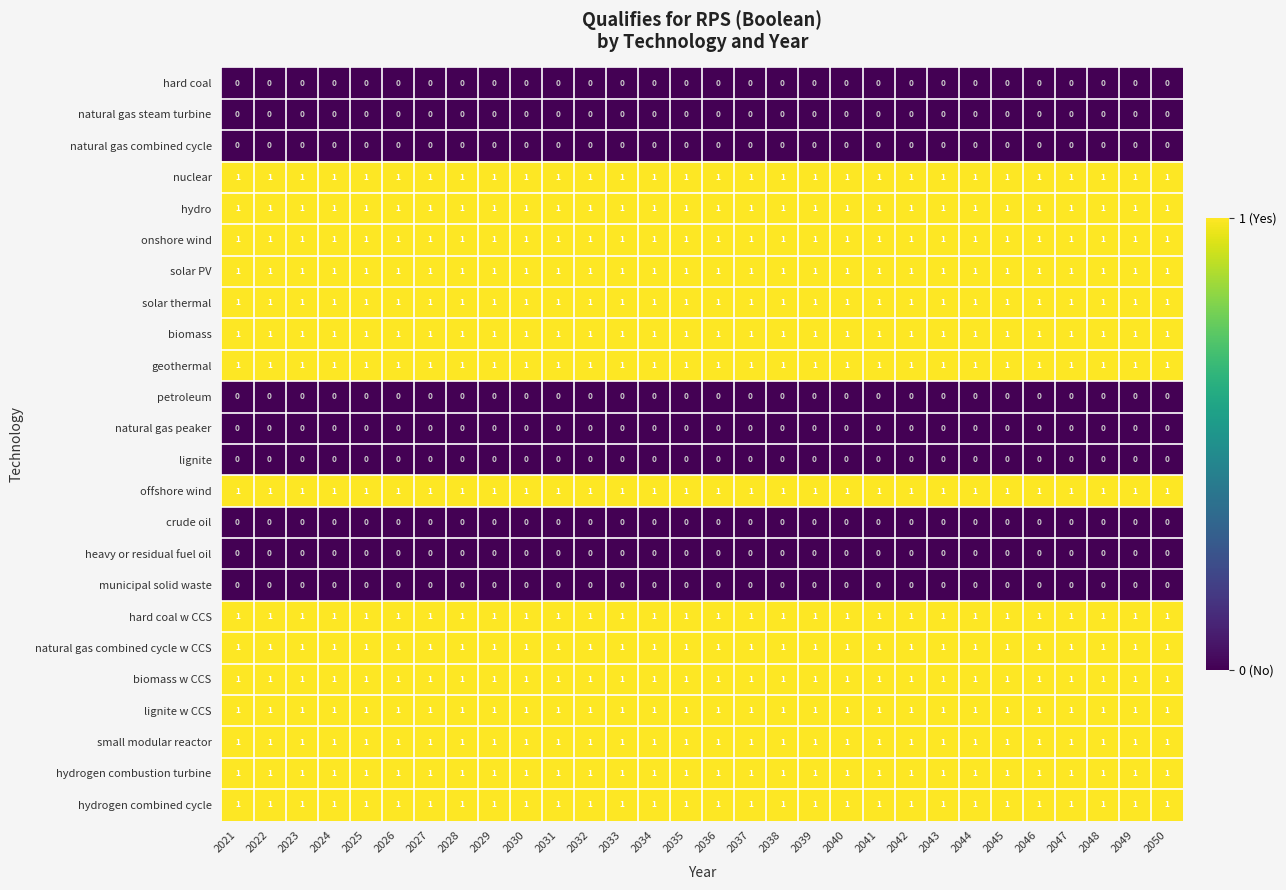

True or false: hydrogen combustion turbine has a value of 1 at 2031.

True